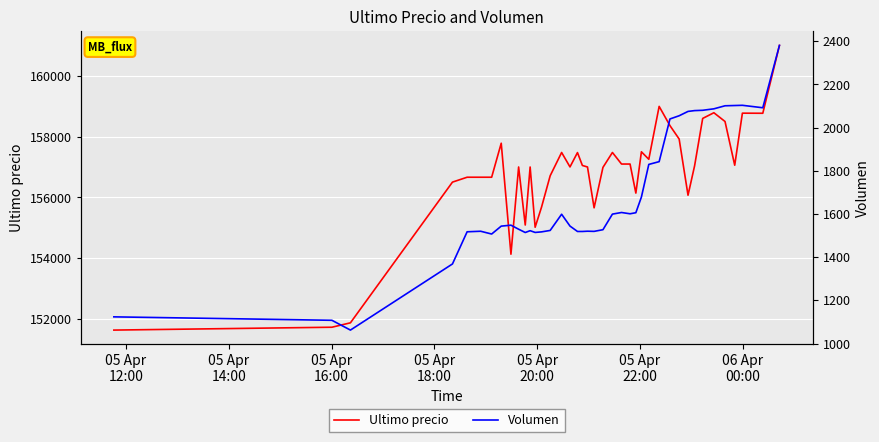

What is the minimum value for Ultimo precio?

151633